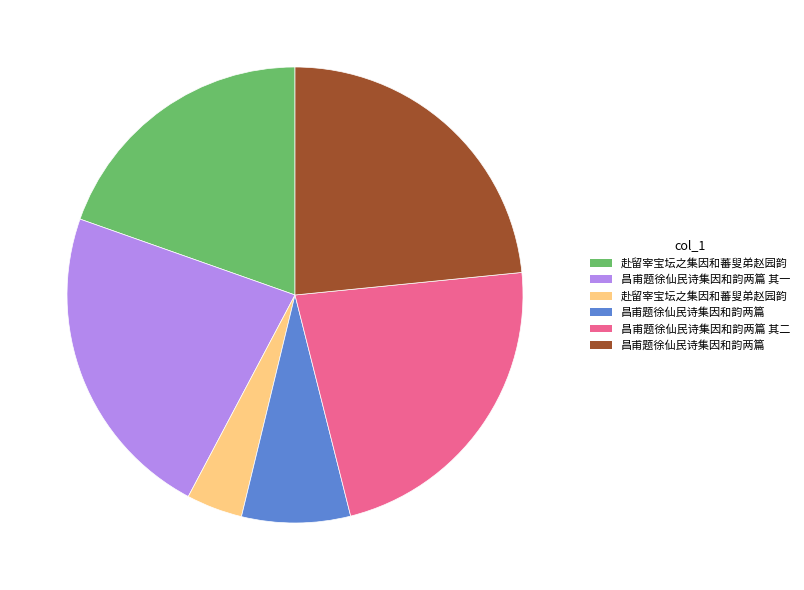

Is there a majority slice in this chart?

No